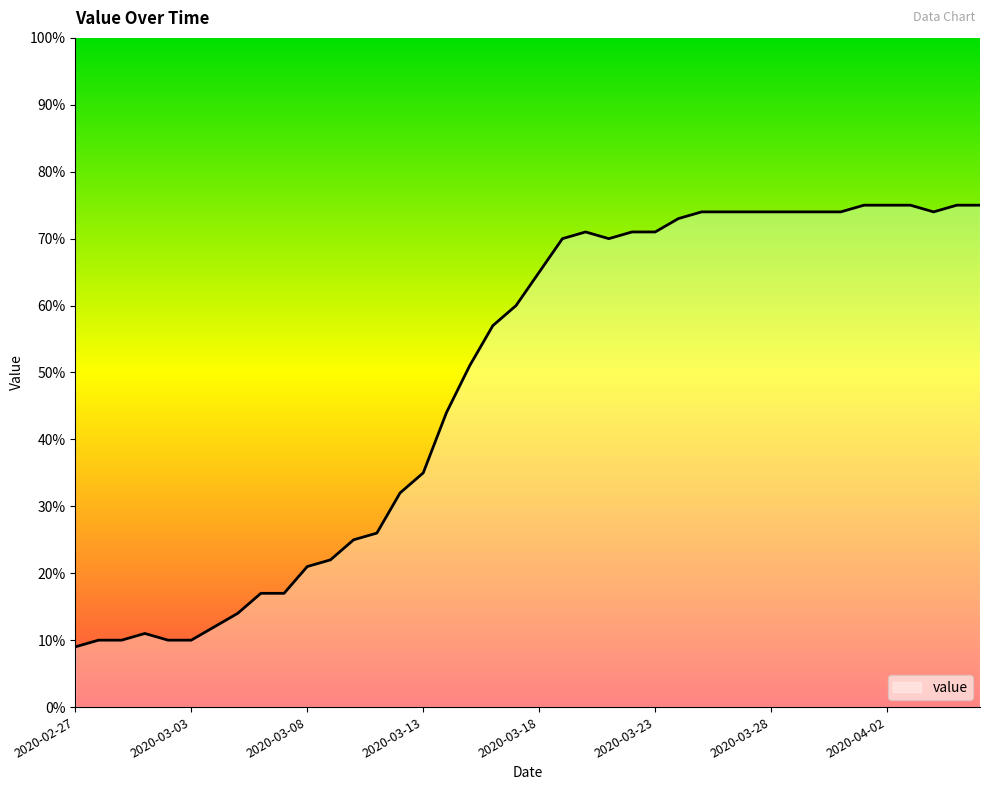

What is the greatest value displayed?

75